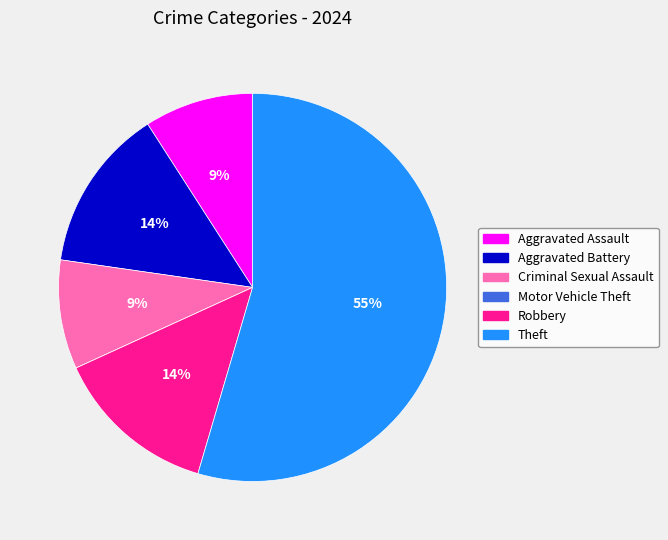

To the nearest percent, what percentage of the pie is Robbery?

14%